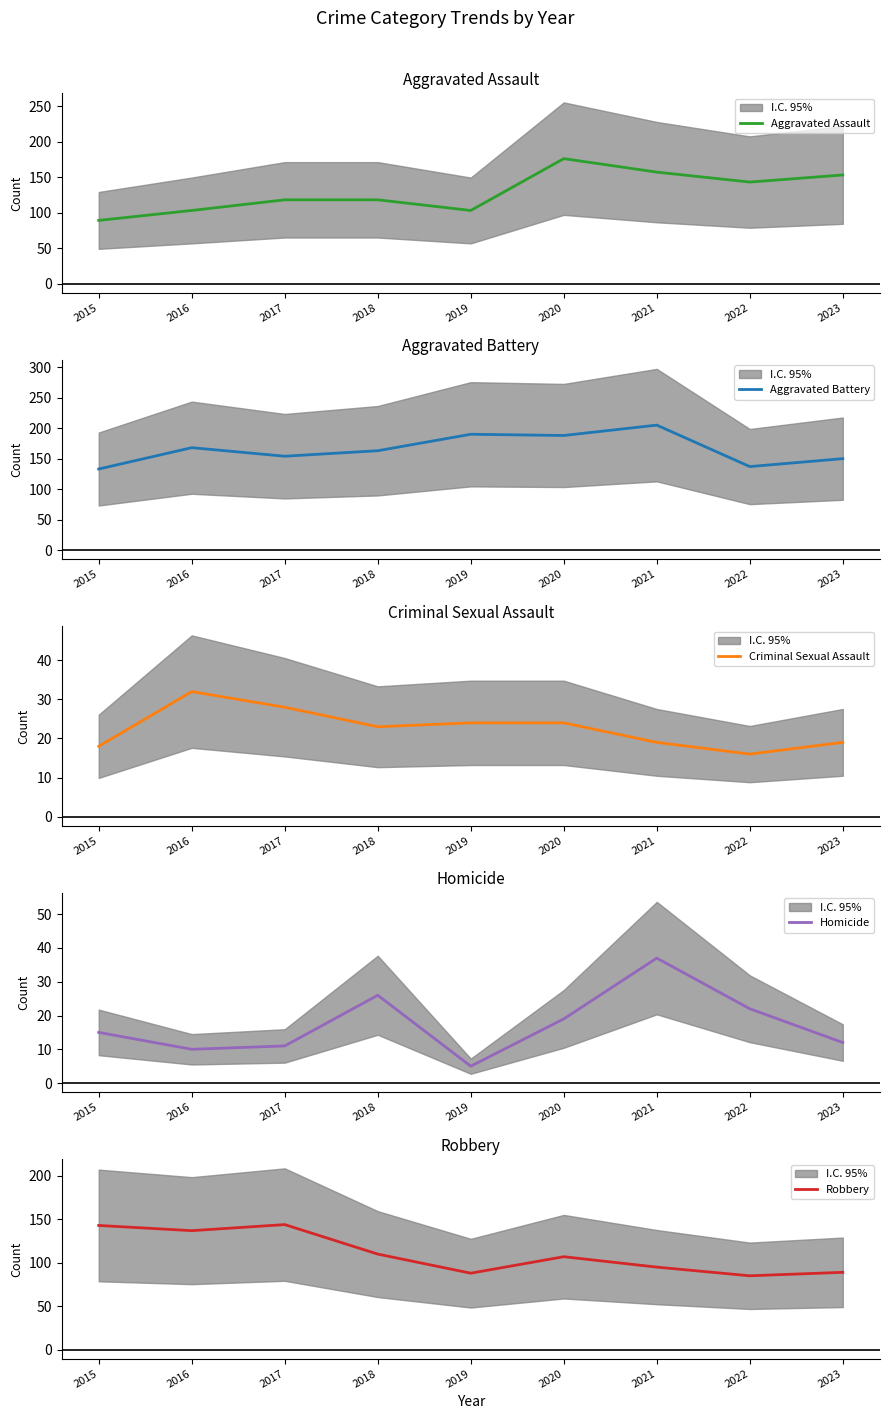

The Robbery series shows 39 at 2016. True or false?

False